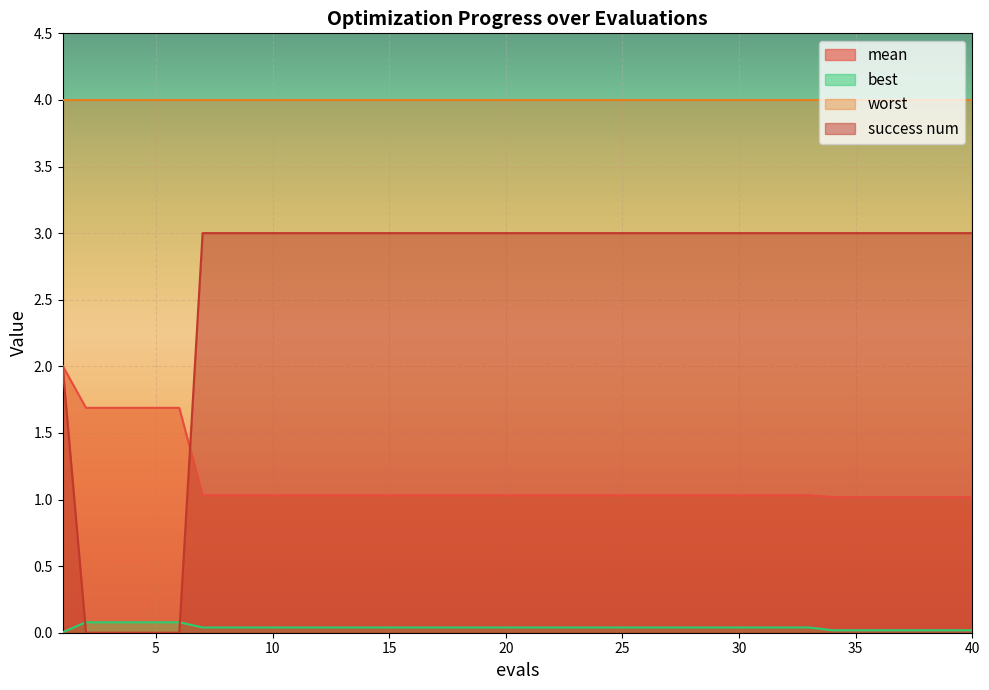

True or false: best has a value of 0.0 at 36.

False